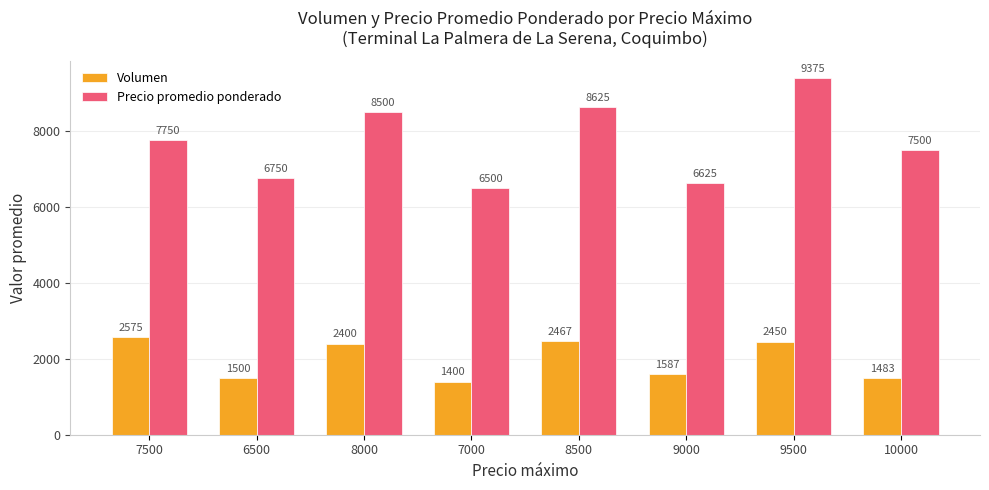

What are all the series names shown in the legend?

Volumen, Precio promedio ponderado